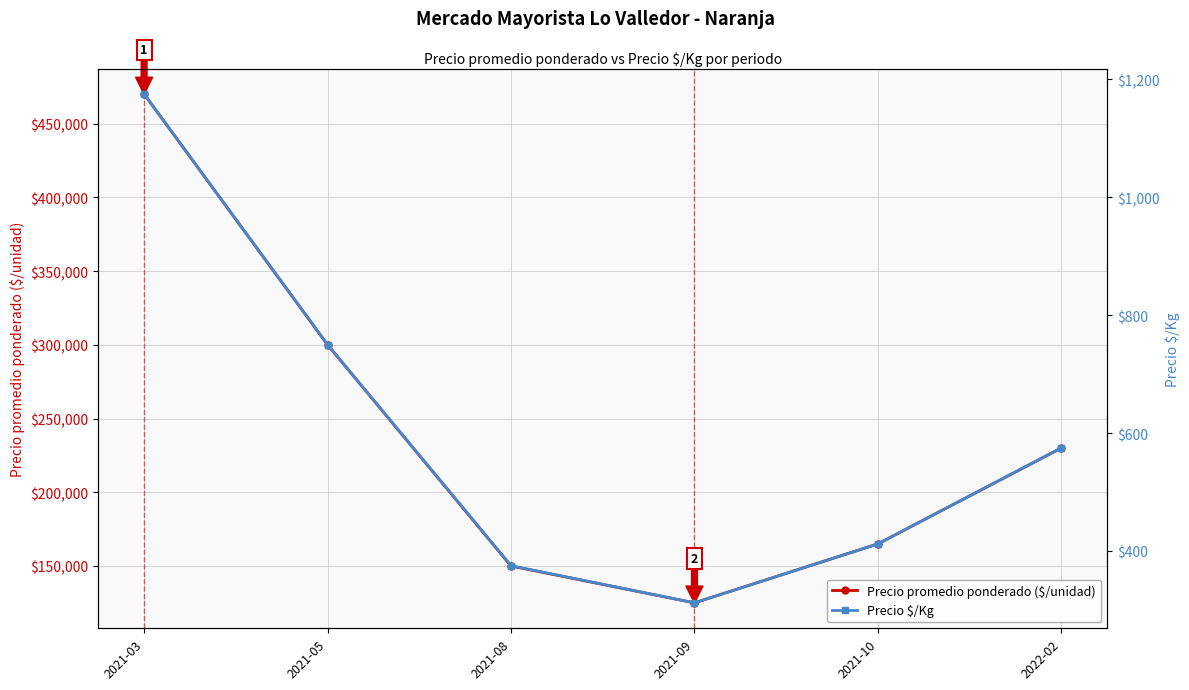

How many values in the Precio promedio ponderado ($/unidad) series exceed 230000?

2